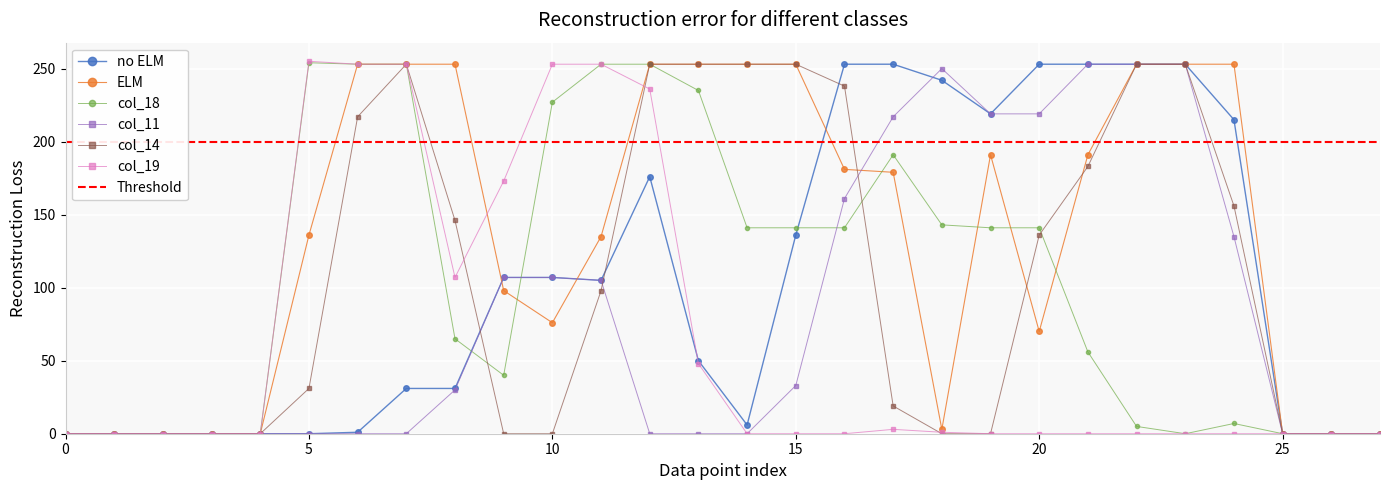

Which series has the widest spread of values?

col_19